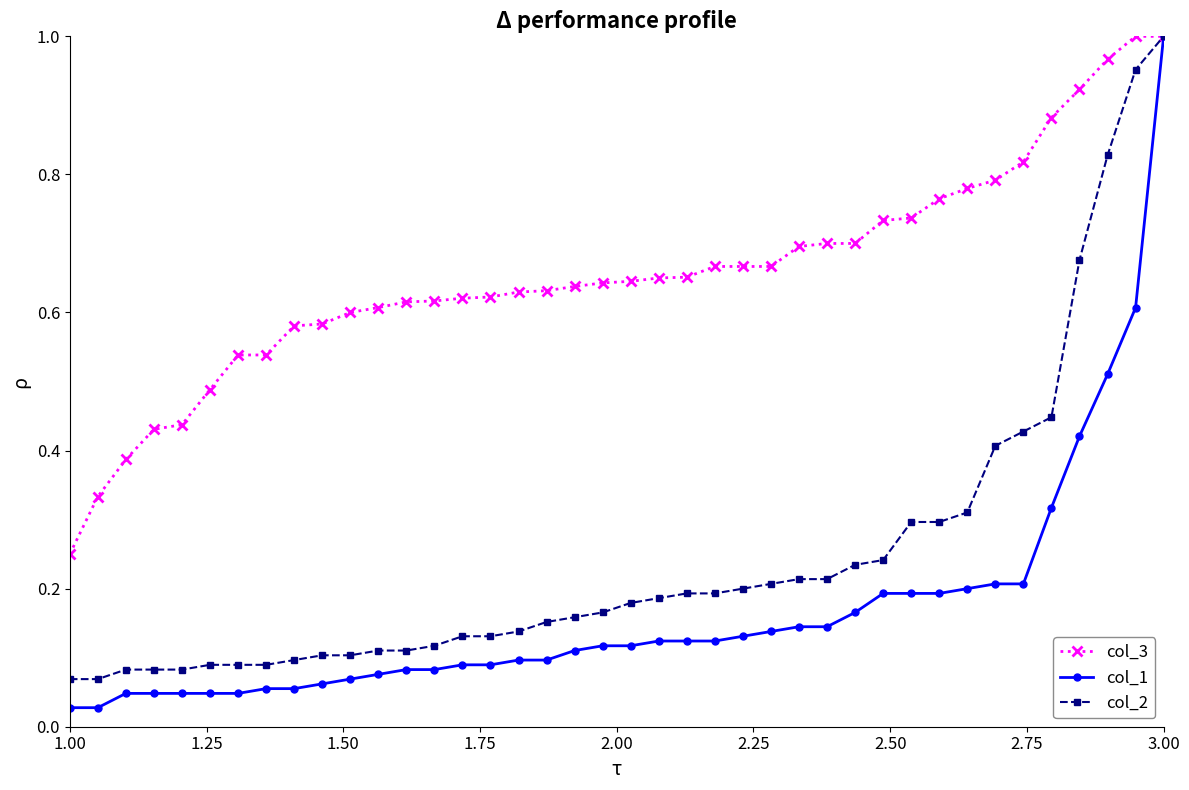

Rank the series by their average value, from highest to lowest.

col_3, col_2, col_1